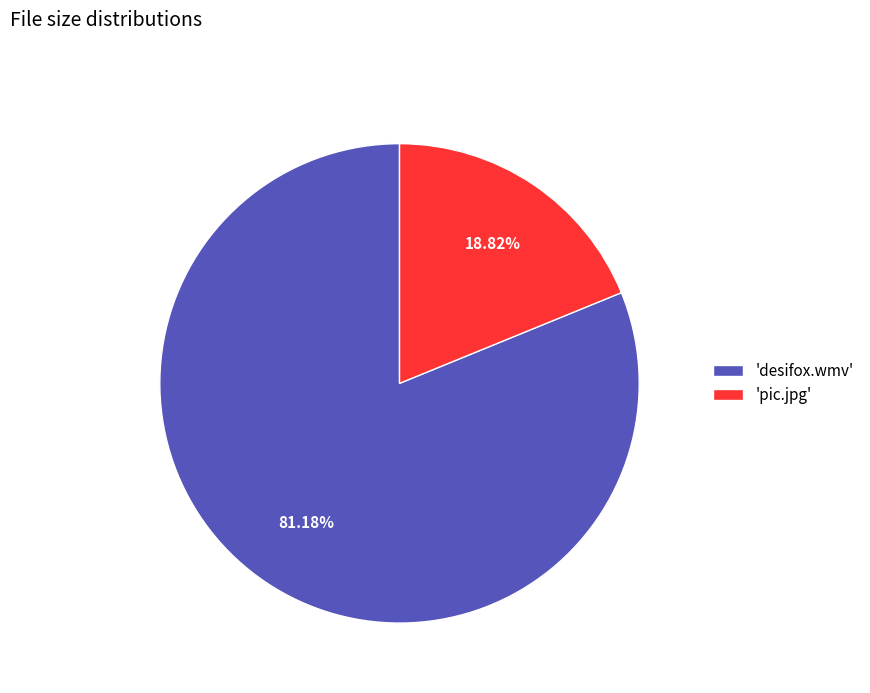

Do 'desifox.wmv' and 'pic.jpg' together represent more than half of the pie?

Yes